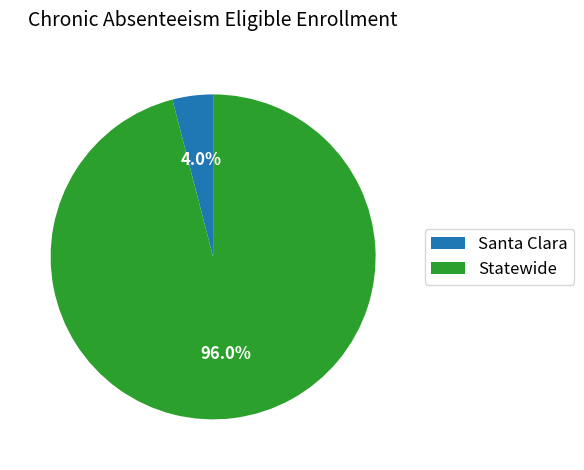

What is the smallest slice in the pie chart?

Santa Clara